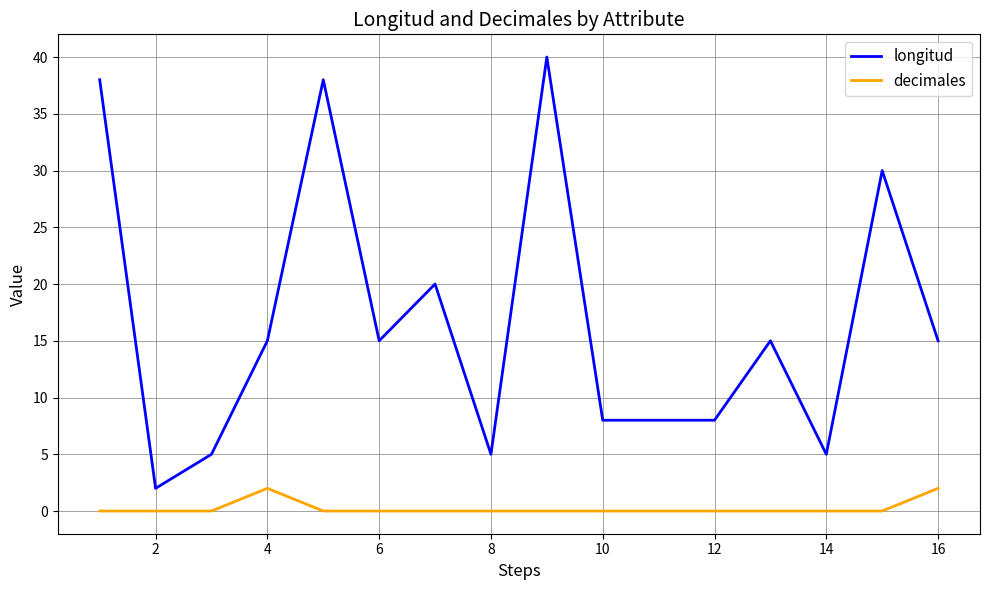

List the series in order of their peak value, lowest first.

decimales, longitud